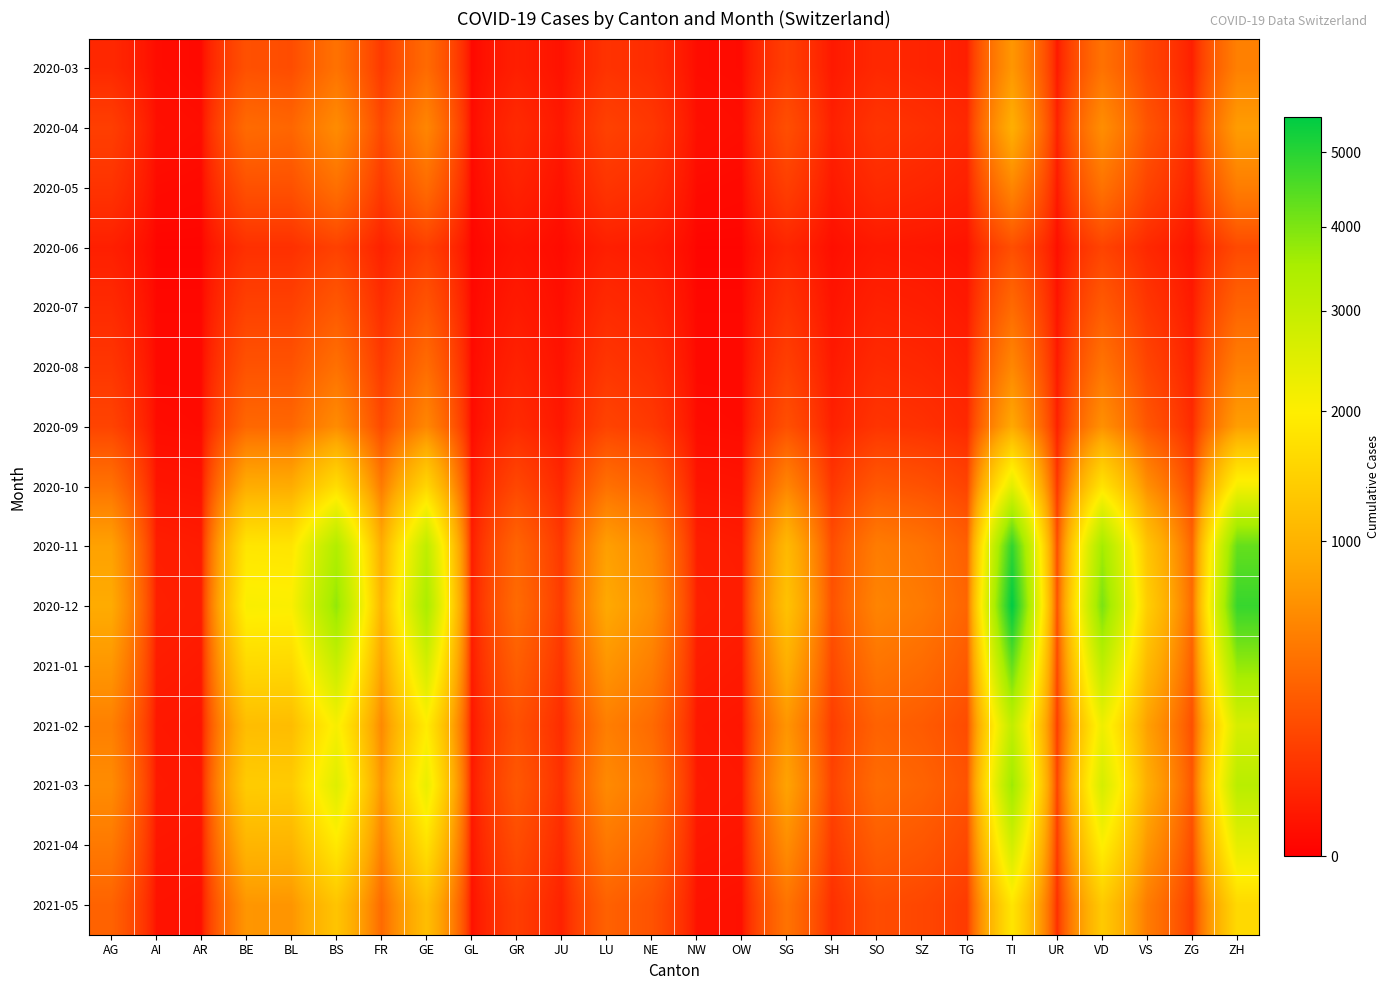

Reading right to left, transcribe all the data shown in this chart.

2020-03: ZH=500	ZG=30	VS=150	VD=400	UR=20	TI=700	TG=30	SZ=40	SO=50	SH=20	SG=120	OW=4	NW=5	NE=60	LU=80	JU=10	GR=30	GL=2	GE=350	FR=100	BS=400	BL=180	BE=200	AR=3	AI=5	AG=50
2020-04: ZH=750	ZG=55	VS=220	VD=620	UR=35	TI=950	TG=50	SZ=70	SO=85	SH=32	SG=190	OW=6	NW=8	NE=95	LU=130	JU=18	GR=55	GL=4	GE=550	FR=160	BS=600	BL=320	BE=350	AR=6	AI=8	AG=120
2020-05: ZH=480	ZG=35	VS=140	VD=400	UR=20	TI=550	TG=32	SZ=45	SO=55	SH=20	SG=120	OW=3	NW=4	NE=60	LU=85	JU=10	GR=35	GL=2	GE=350	FR=100	BS=380	BL=200	BE=200	AR=3	AI=4	AG=80
2020-06: ZH=165	ZG=12	VS=50	VD=140	UR=7	TI=190	TG=11	SZ=16	SO=19	SH=7	SG=42	OW=1	NW=1	NE=22	LU=30	JU=4	GR=12	GL=1	GE=120	FR=35	BS=130	BL=70	BE=70	AR=1	AI=1	AG=30
2020-07: ZH=305	ZG=22	VS=90	VD=255	UR=13	TI=350	TG=20	SZ=29	SO=34	SH=13	SG=78	OW=2	NW=2	NE=40	LU=56	JU=7	GR=22	GL=2	GE=220	FR=65	BS=240	BL=130	BE=130	AR=2	AI=2	AG=55
2020-08: ZH=495	ZG=36	VS=145	VD=415	UR=21	TI=565	TG=32	SZ=47	SO=55	SH=21	SG=125	OW=3	NW=3	NE=65	LU=90	JU=11	GR=36	GL=3	GE=360	FR=105	BS=390	BL=210	BE=210	AR=3	AI=3	AG=90
2020-09: ZH=765	ZG=56	VS=225	VD=640	UR=33	TI=875	TG=50	SZ=73	SO=85	SH=33	SG=195	OW=4	NW=5	NE=100	LU=140	JU=17	GR=56	GL=4	GE=555	FR=165	BS=600	BL=325	BE=330	AR=4	AI=5	AG=140
2020-10: ZH=2140	ZG=156	VS=630	VD=1795	UR=92	TI=2450	TG=140	SZ=204	SO=238	SH=92	SG=544	OW=12	NW=14	NE=280	LU=390	JU=48	GR=156	GL=12	GE=1550	FR=460	BS=1680	BL=910	BE=920	AR=12	AI=14	AG=400
2020-11: ZH=4280	ZG=312	VS=1260	VD=3590	UR=184	TI=4900	TG=280	SZ=408	SO=476	SH=184	SG=1088	OW=24	NW=28	NE=560	LU=780	JU=96	GR=312	GL=24	GE=3100	FR=920	BS=3360	BL=1820	BE=1840	AR=24	AI=28	AG=800
2020-12: ZH=4815	ZG=351	VS=1418	VD=4039	UR=207	TI=5513	TG=315	SZ=459	SO=536	SH=207	SG=1224	OW=27	NW=32	NE=630	LU=878	JU=108	GR=351	GL=27	GE=3488	FR=1035	BS=3780	BL=2048	BE=2070	AR=27	AI=32	AG=900
2021-01: ZH=3745	ZG=273	VS=1103	VD=3143	UR=161	TI=4288	TG=245	SZ=357	SO=417	SH=161	SG=952	OW=21	NW=25	NE=490	LU=683	JU=84	GR=273	GL=21	GE=2713	FR=805	BS=2940	BL=1592	BE=1610	AR=21	AI=25	AG=700
2021-02: ZH=2675	ZG=195	VS=788	VD=2245	UR=115	TI=3063	TG=175	SZ=255	SO=298	SH=115	SG=680	OW=15	NW=18	NE=350	LU=488	JU=60	GR=195	GL=15	GE=1938	FR=575	BS=2100	BL=1137	BE=1150	AR=15	AI=18	AG=500
2021-03: ZH=3210	ZG=234	VS=945	VD=2694	UR=138	TI=3675	TG=210	SZ=306	SO=357	SH=138	SG=816	OW=18	NW=21	NE=420	LU=585	JU=72	GR=234	GL=18	GE=2325	FR=690	BS=2520	BL=1365	BE=1380	AR=18	AI=21	AG=600
2021-04: ZH=2409	ZG=176	VS=709	VD=2021	UR=104	TI=2756	TG=158	SZ=230	SO=268	SH=104	SG=612	OW=14	NW=16	NE=315	LU=439	JU=54	GR=176	GL=14	GE=1744	FR=518	BS=1890	BL=1024	BE=1035	AR=14	AI=16	AG=450
2021-05: ZH=1605	ZG=117	VS=473	VD=1348	UR=69	TI=1838	TG=105	SZ=153	SO=179	SH=69	SG=408	OW=9	NW=11	NE=210	LU=293	JU=36	GR=117	GL=9	GE=1163	FR=345	BS=1260	BL=683	BE=690	AR=9	AI=11	AG=300